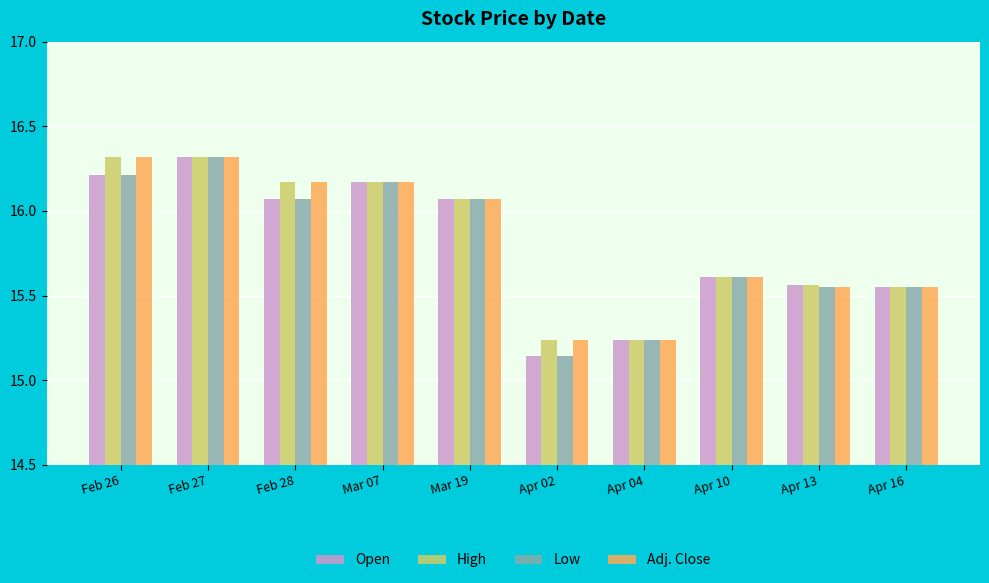

What is the sum of all Open values?

157.9